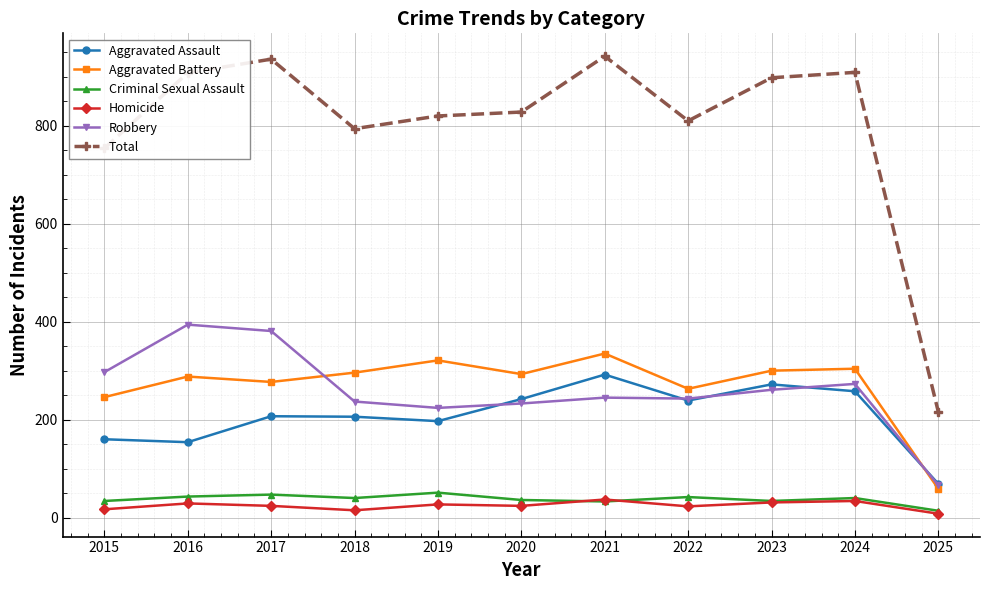

The value of Aggravated Assault at 2016 is 154. True or false?

True